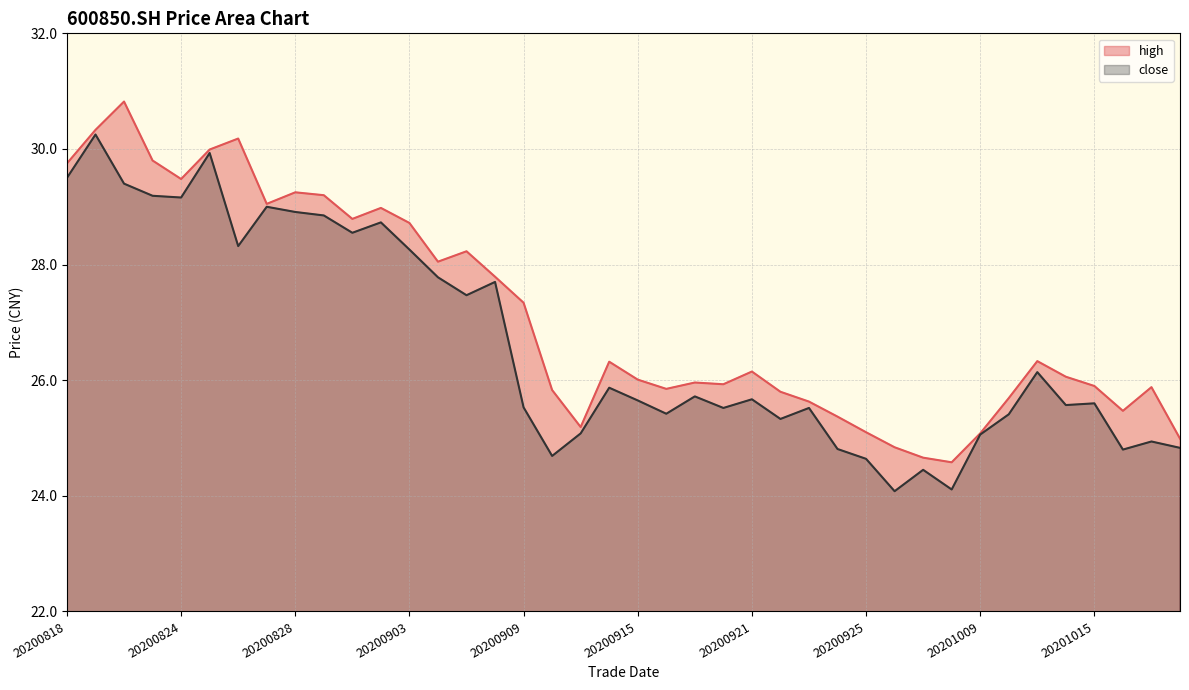

Which category has the lowest value in the high series?

20200930